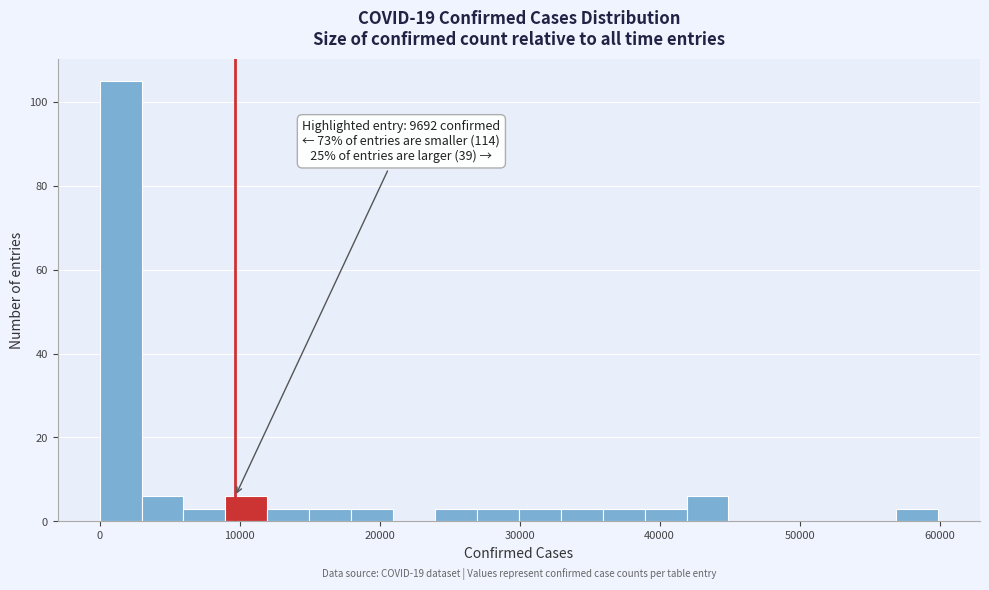

Read against the x-axis, roughly where is the centre of the tallest bar?

1000